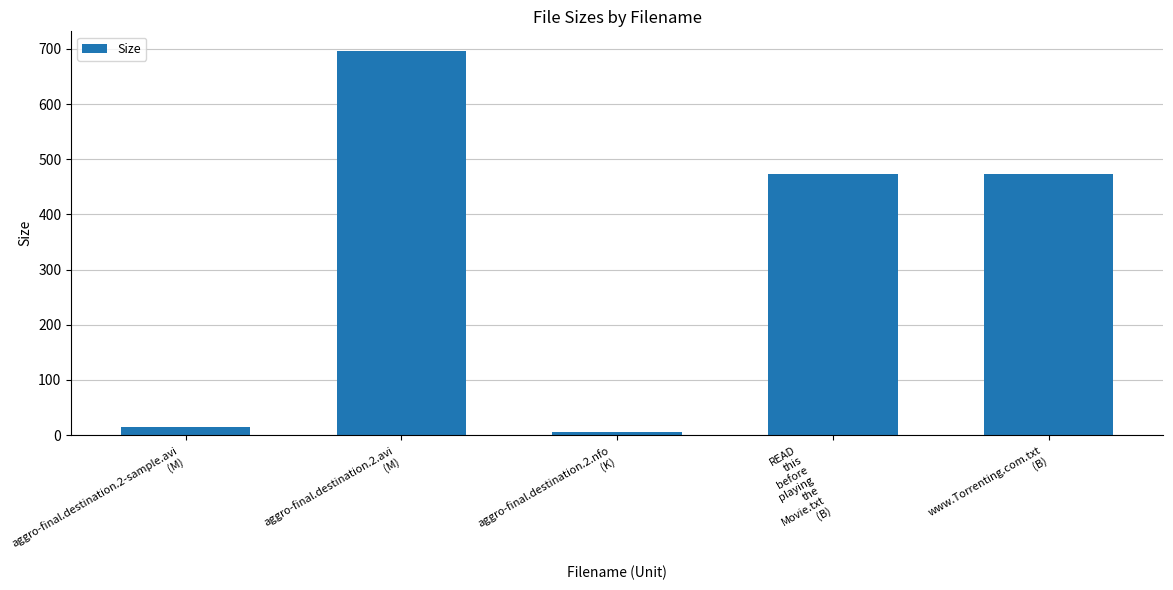

Approximately how many times larger is the value at aggro-final.destination.2.avi
(M) compared to www.Torrenting.com.txt
(B)?

1.5